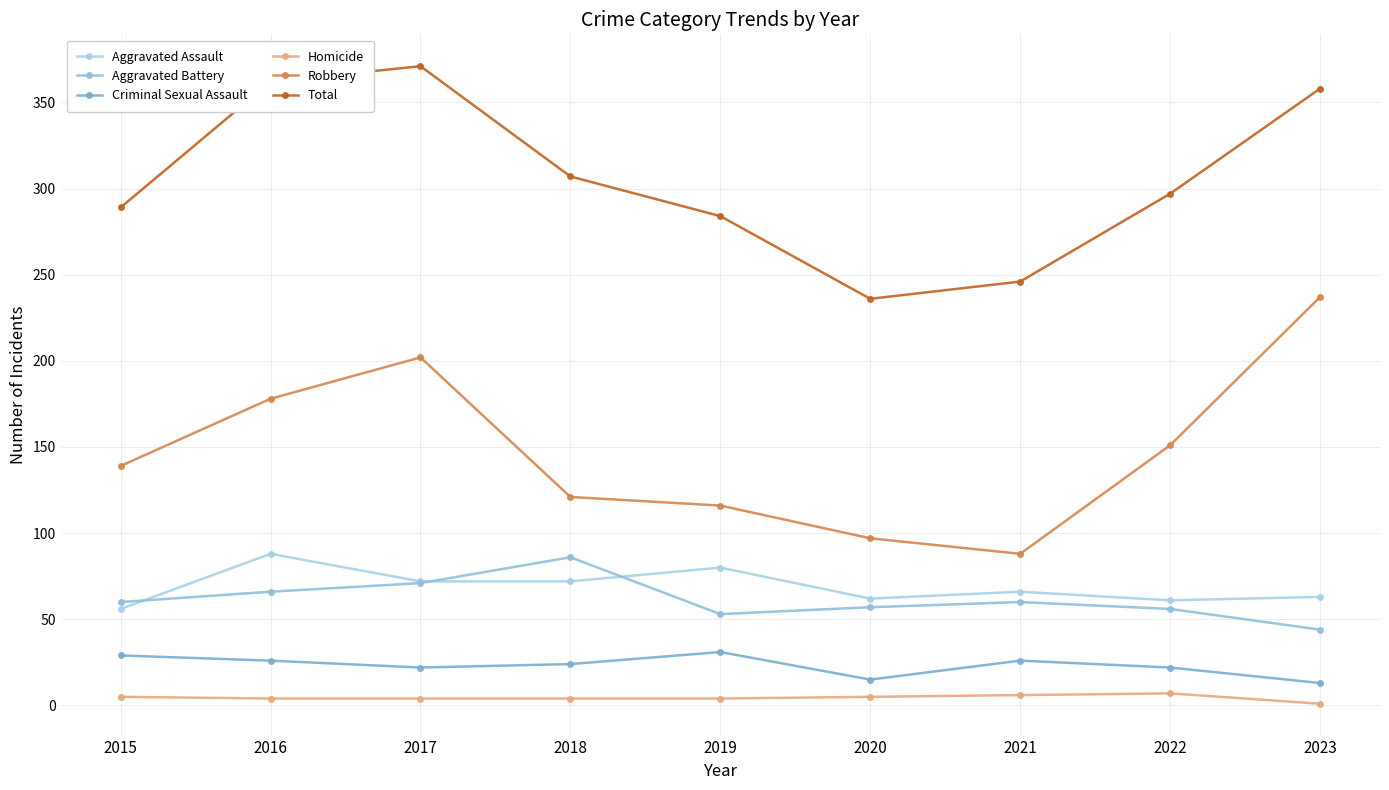

At which category does Total reach its first local peak?

2017